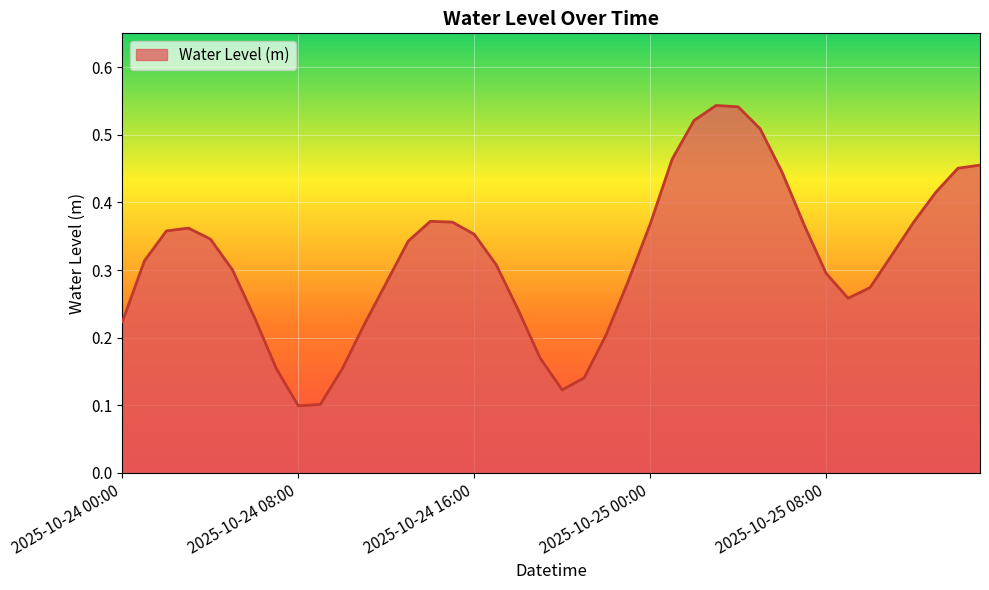

Is this an area chart (filled region under the line)?

Yes